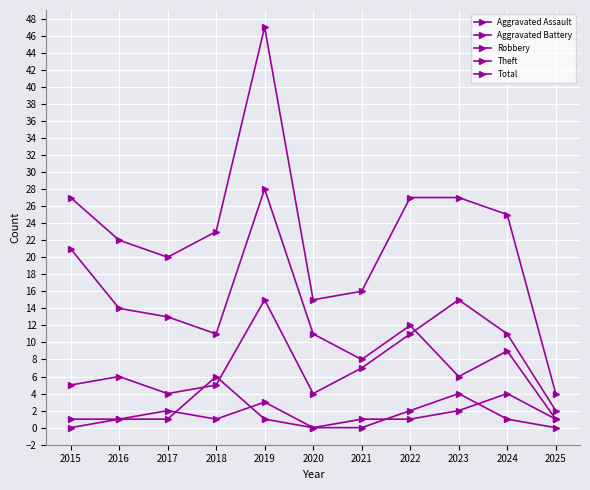

How many lines are shown in the chart?

5